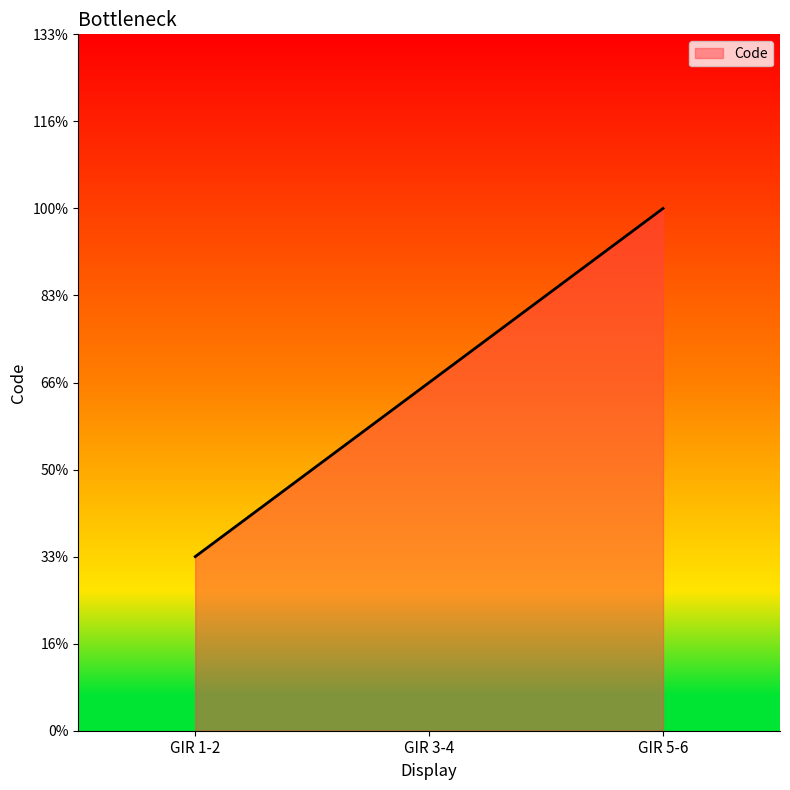

Is this an area chart (filled region under the line)?

Yes